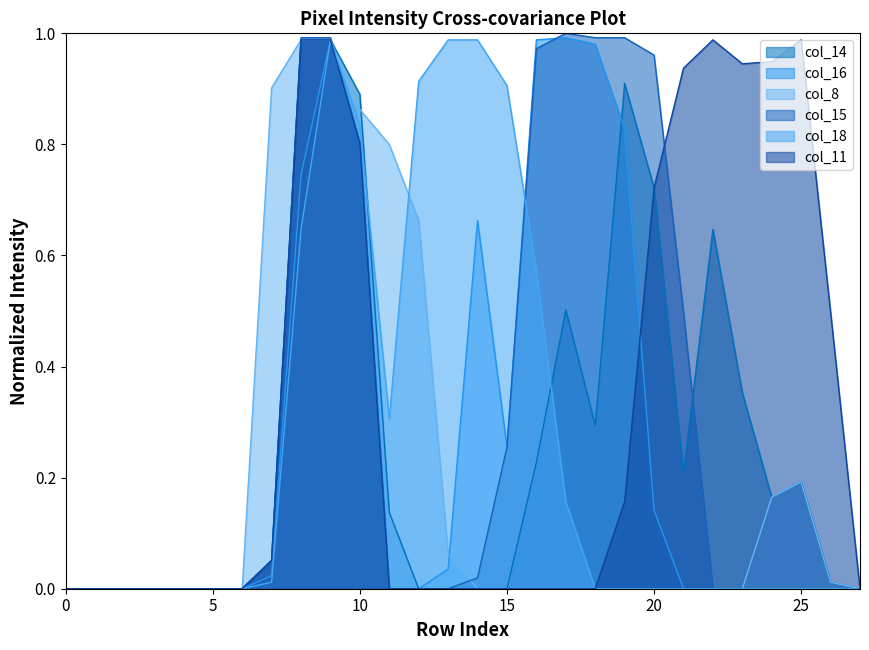

Is it true that col_16 equals 0.4 at 15?

False